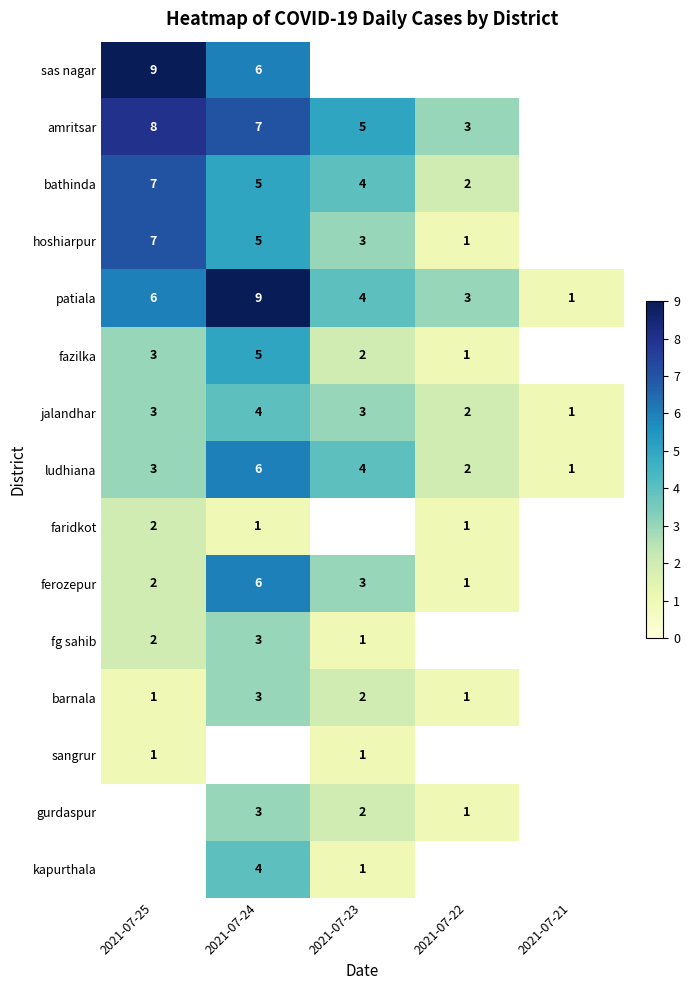

True or false: faridkot has a value of 2 at 2021-07-25.

True